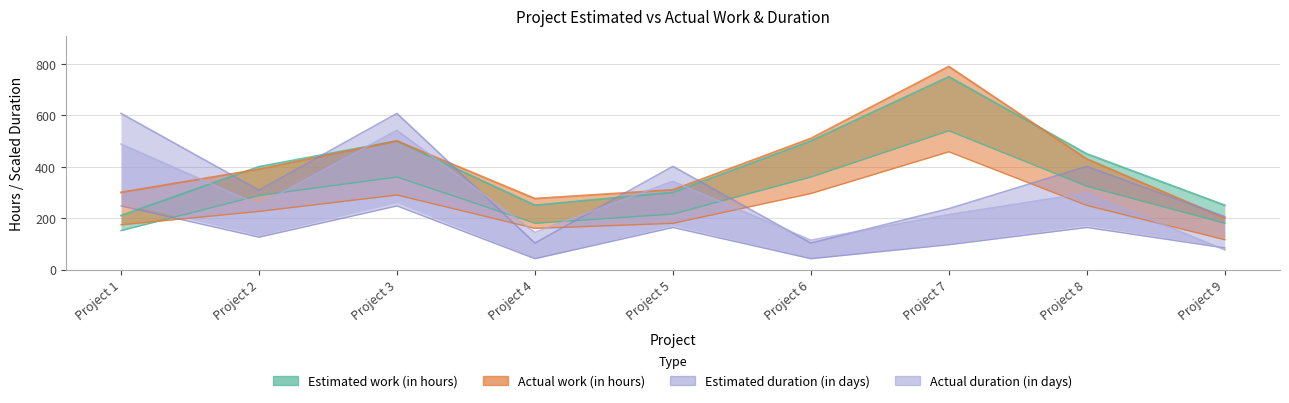

What is the sum of all Estimated duration (in days) values?

2975.7